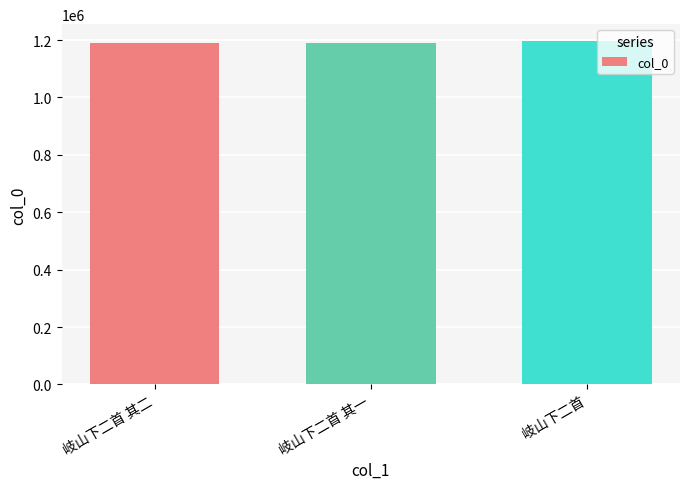

Are the bars horizontal?

No